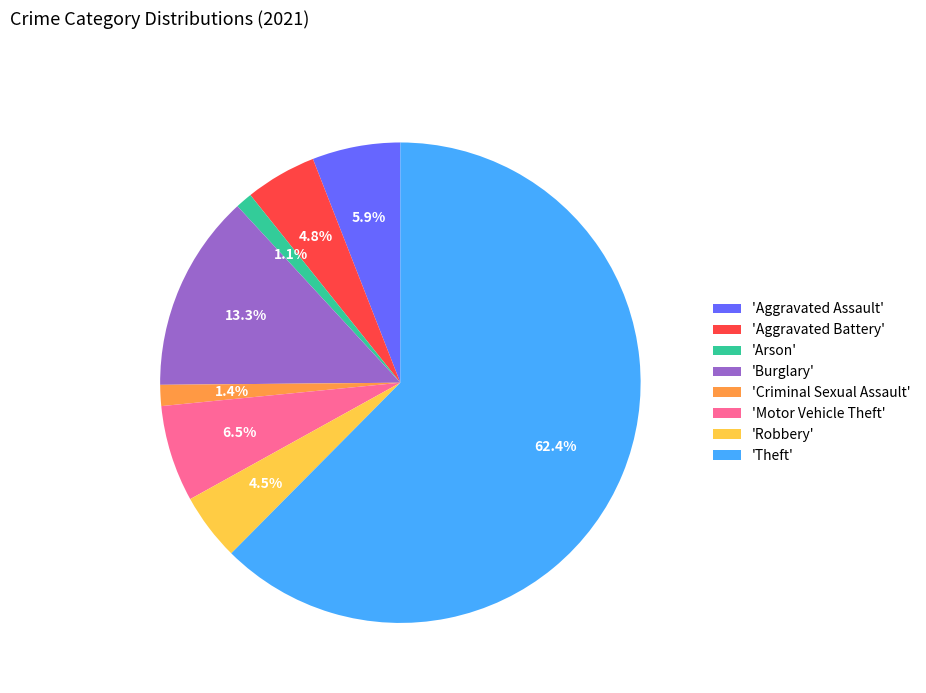

Which slice is the largest?

'Theft'